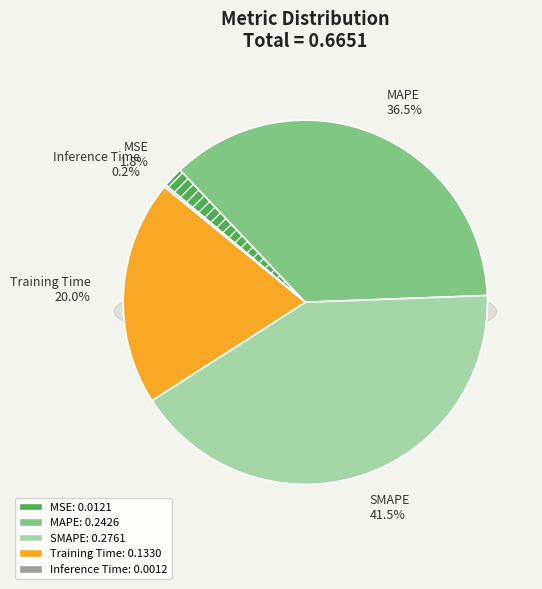

Rank the categories by value from highest to lowest.

SMAPE, MAPE, Training Time, MSE, Inference Time